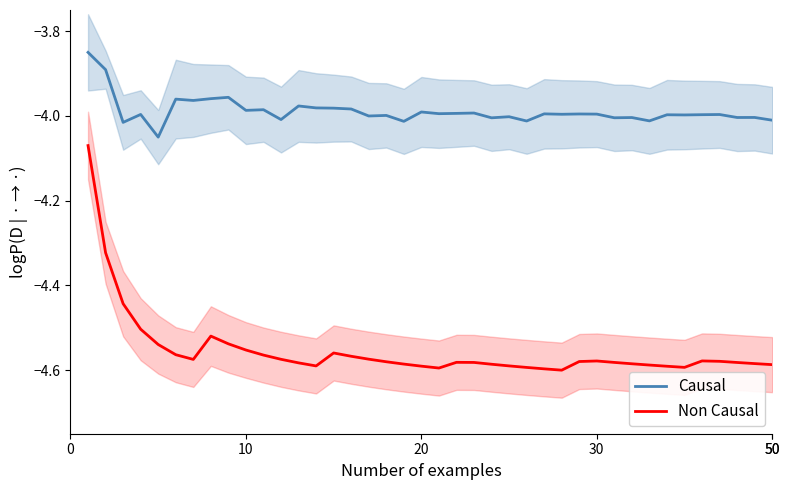

What is the smallest value displayed?

-4.6